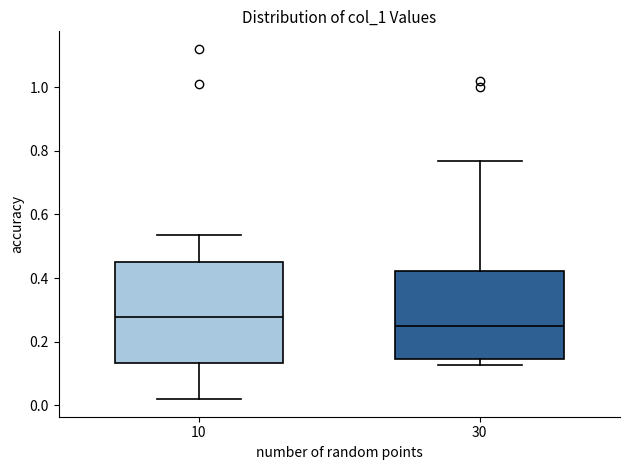

Which box's median line is the lowest?

30